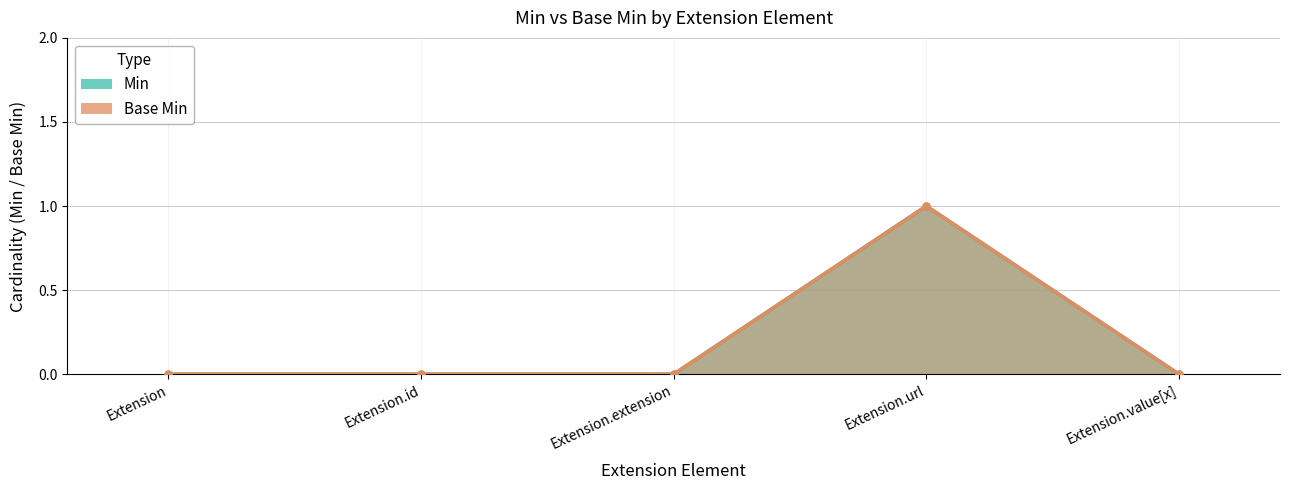

True or false: Base Min has a value of 0 at Extension.value[x].

True